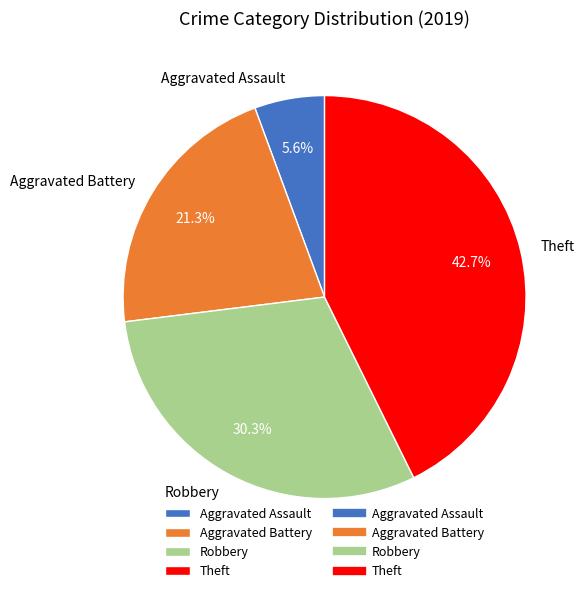

Which category has the smallest portion of the pie?

Aggravated Assault